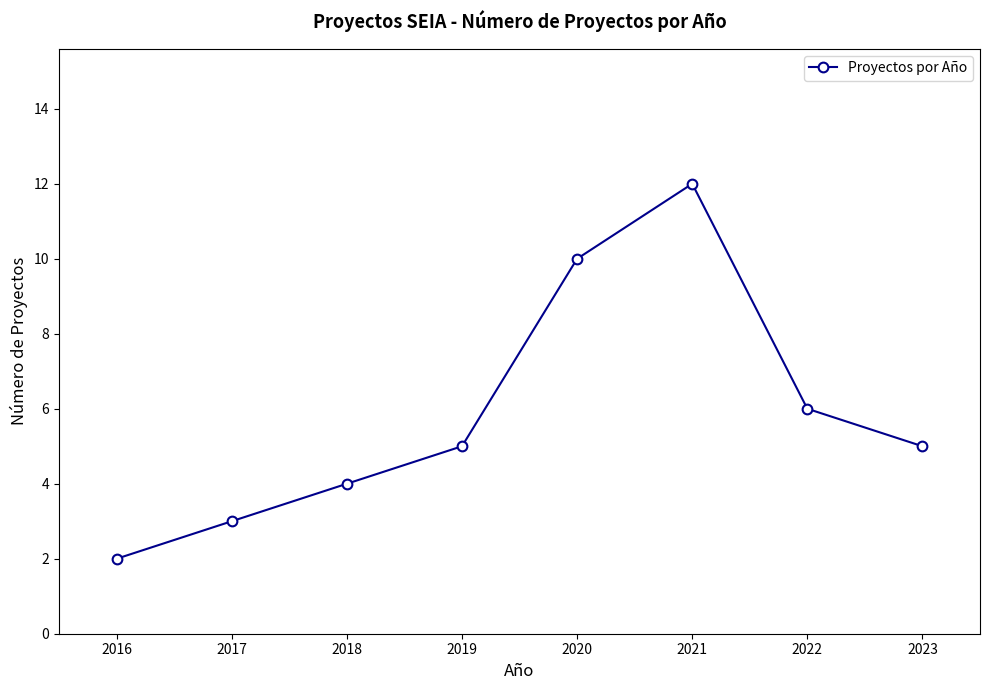

Between 2023 and 2021, which is larger?

2021